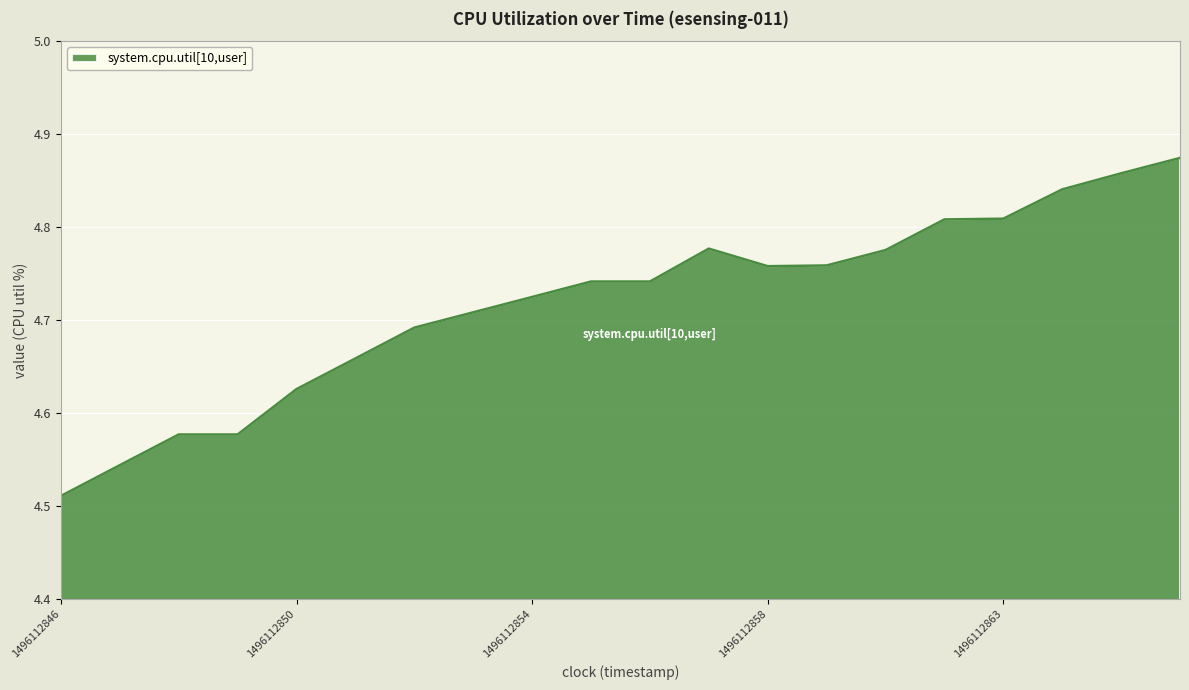

How many lines are shown in the chart?

1